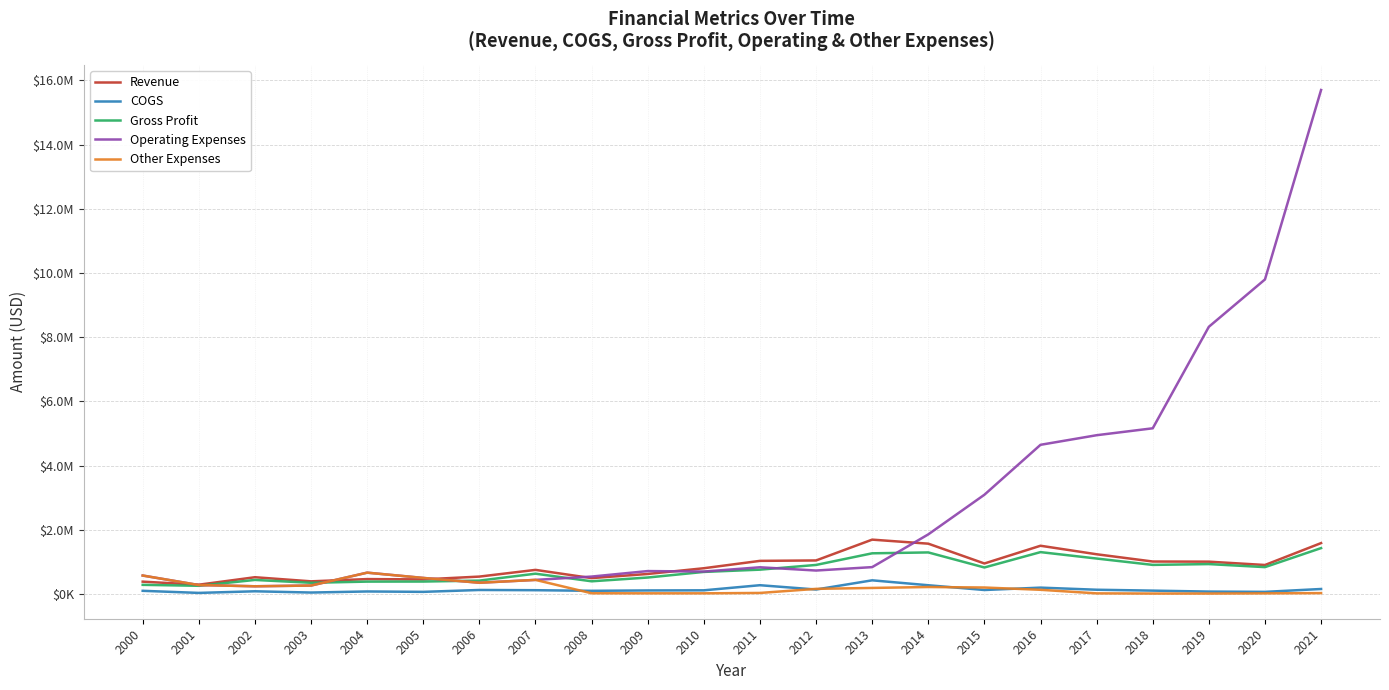

The value of Gross Profit at 2015 is 826030. True or false?

True